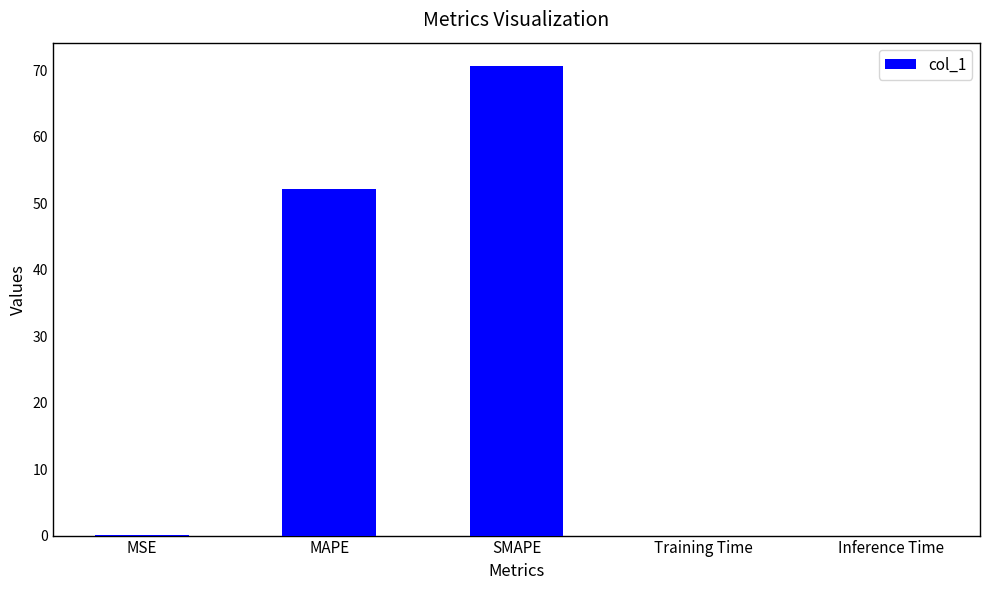

What is the change in value from SMAPE to Training Time?

-70.6